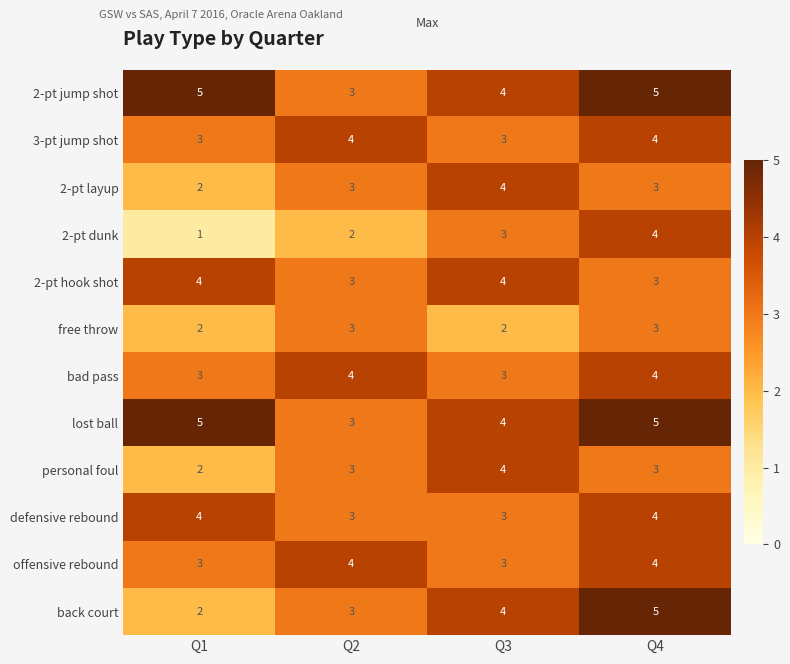

What is the total value across all series at Q3?

41